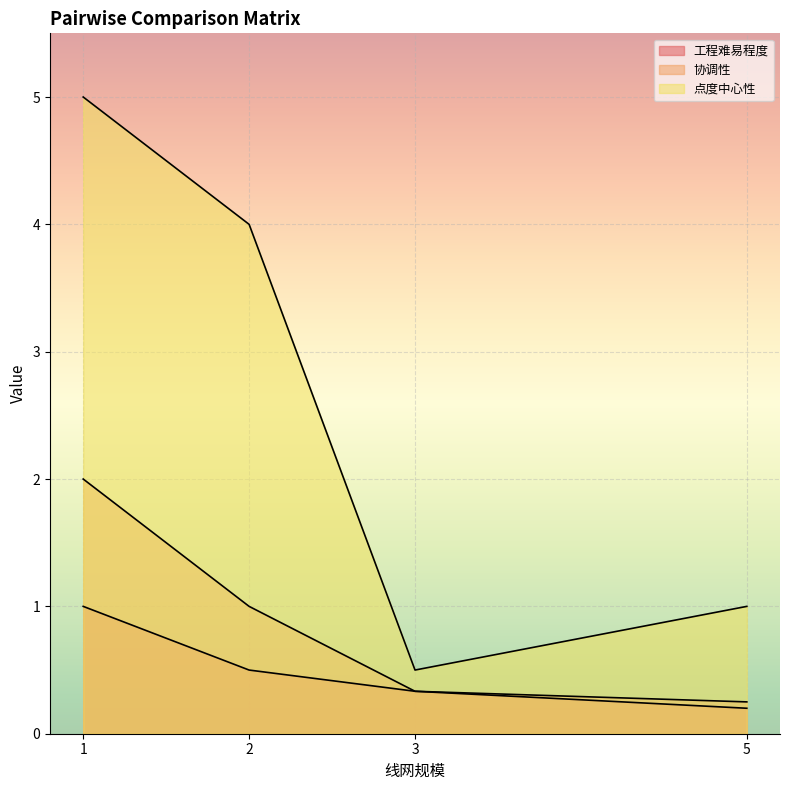

What is the spread (max minus min) of values at 1?

4.0